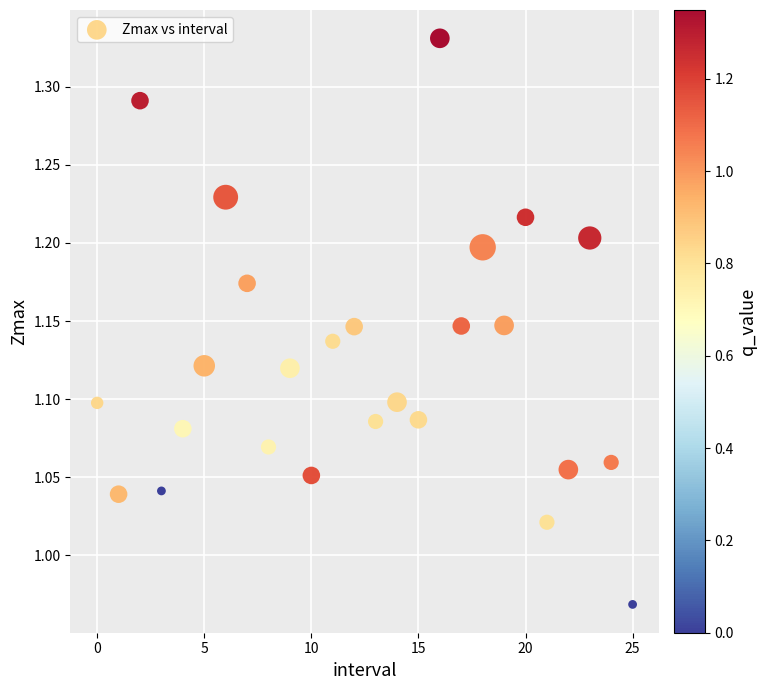

What is the range of Y values (max minus min)?

0.4